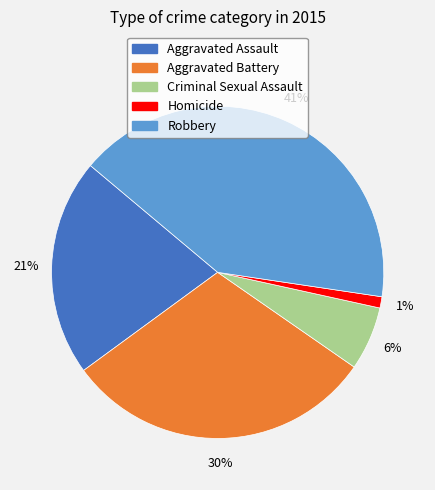

Which slice is the largest?

Robbery